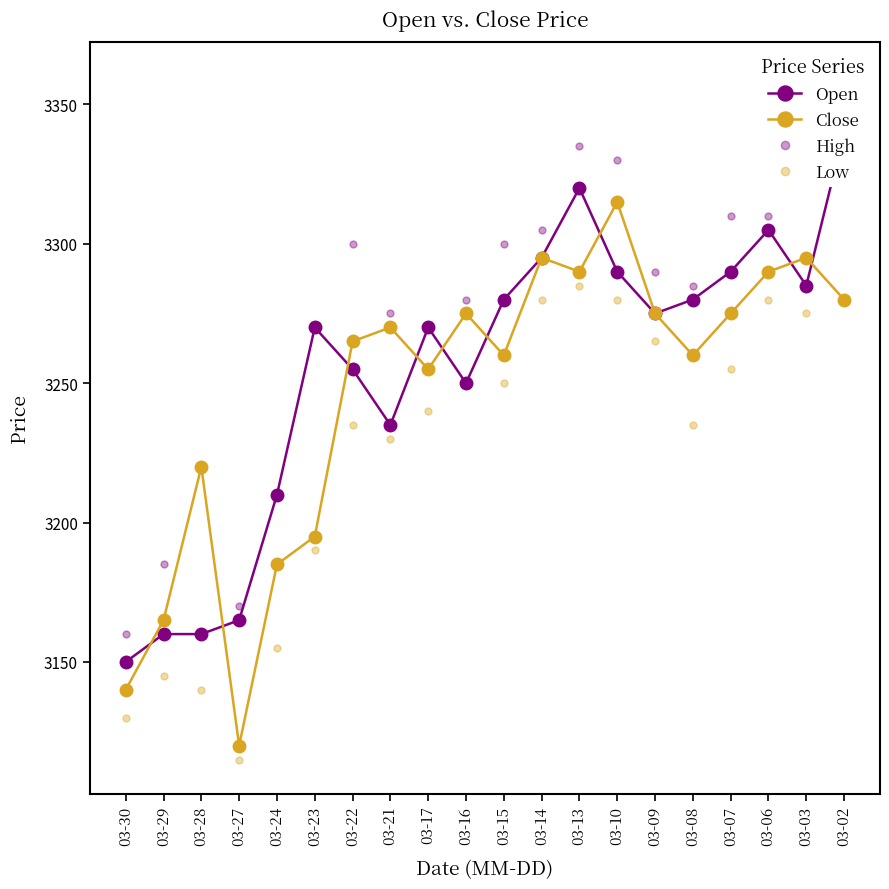

At which label does Open reach its peak?

03-02